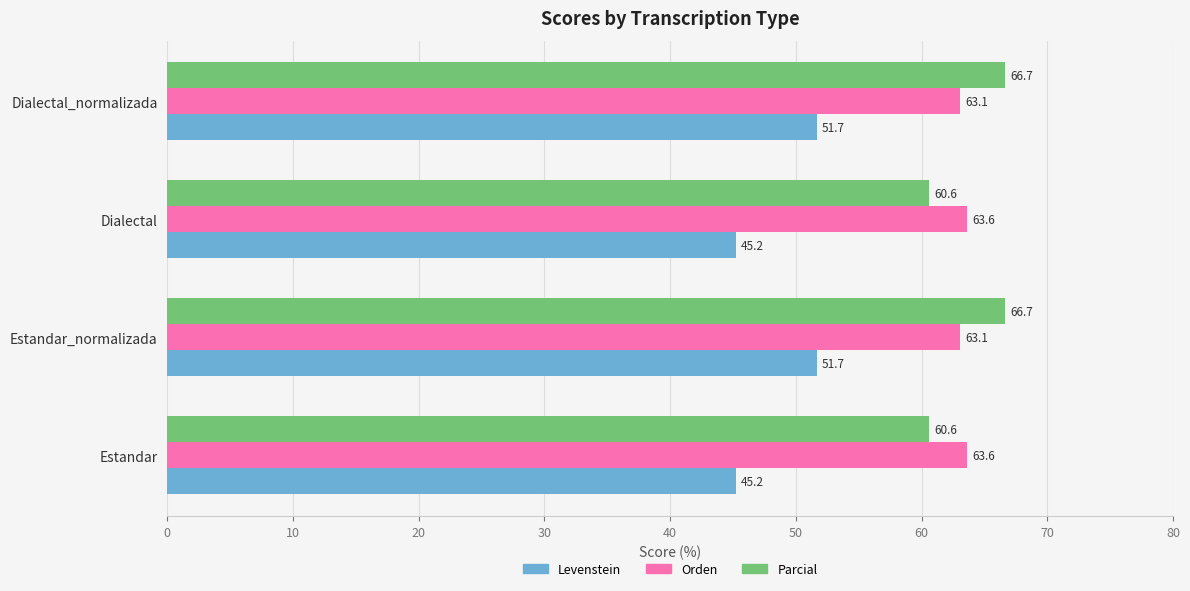

What is the sum of all Parcial values?

254.5